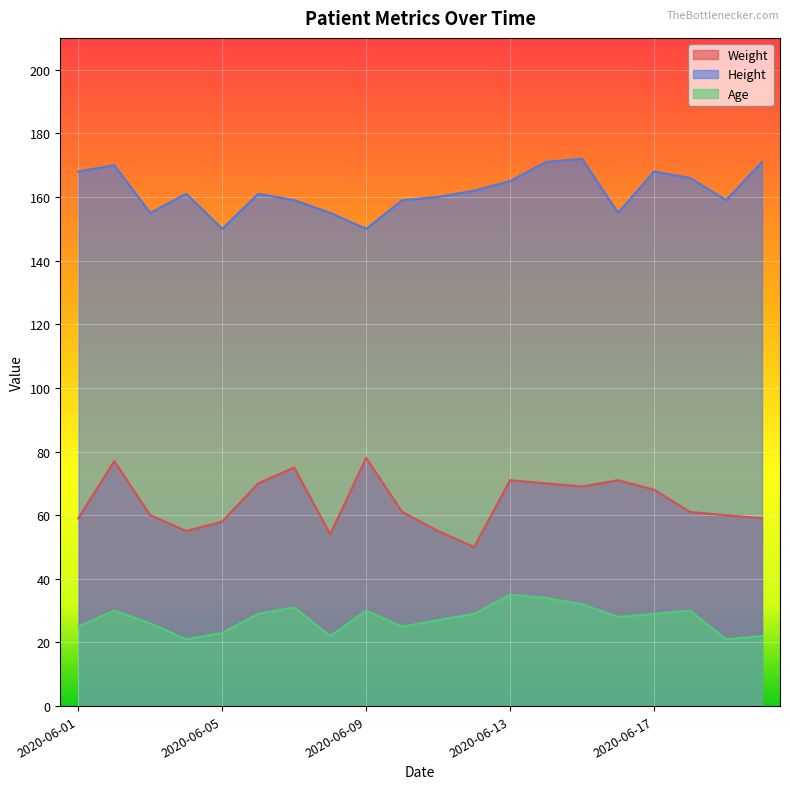

What is the smallest value displayed?

21